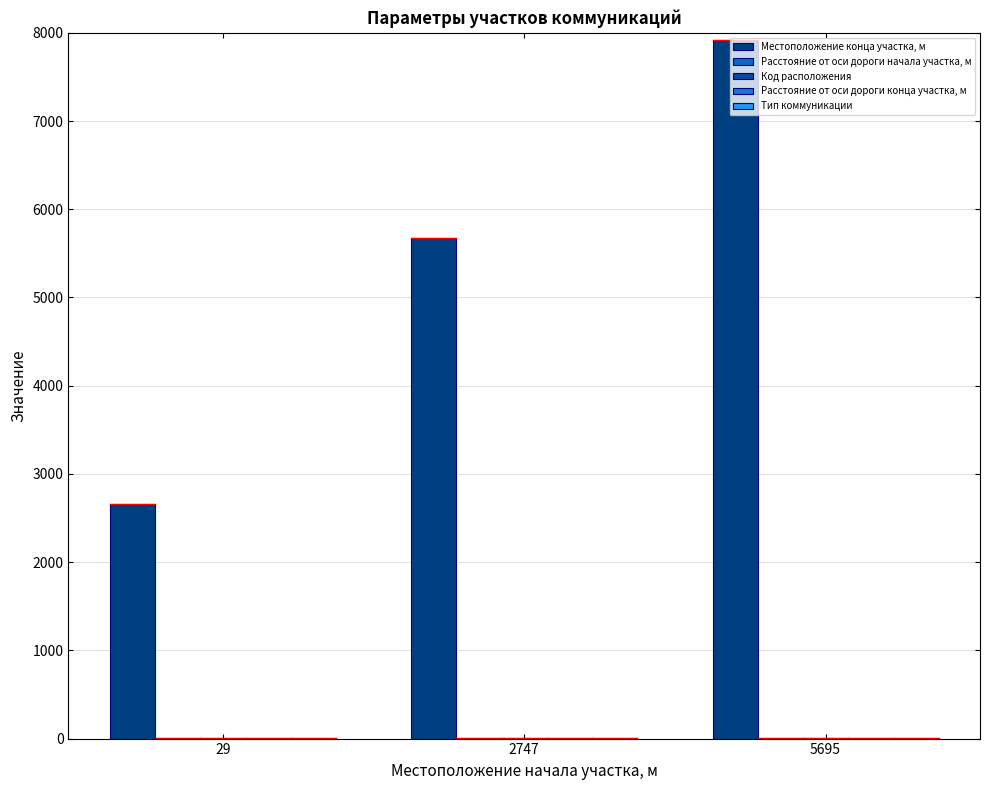

Reading left to right, what are all the values shown in this chart?

Местоположение конца участка, м: 29=2661	2747=5669	5695=7914
Расстояние от оси дороги начала участка, м: 29=10	2747=7	5695=6
Код расположения: 29=1	2747=2	5695=1
Расстояние от оси дороги конца участка, м: 29=7	2747=7	5695=6
Тип коммуникации: 29=2	2747=2	5695=2